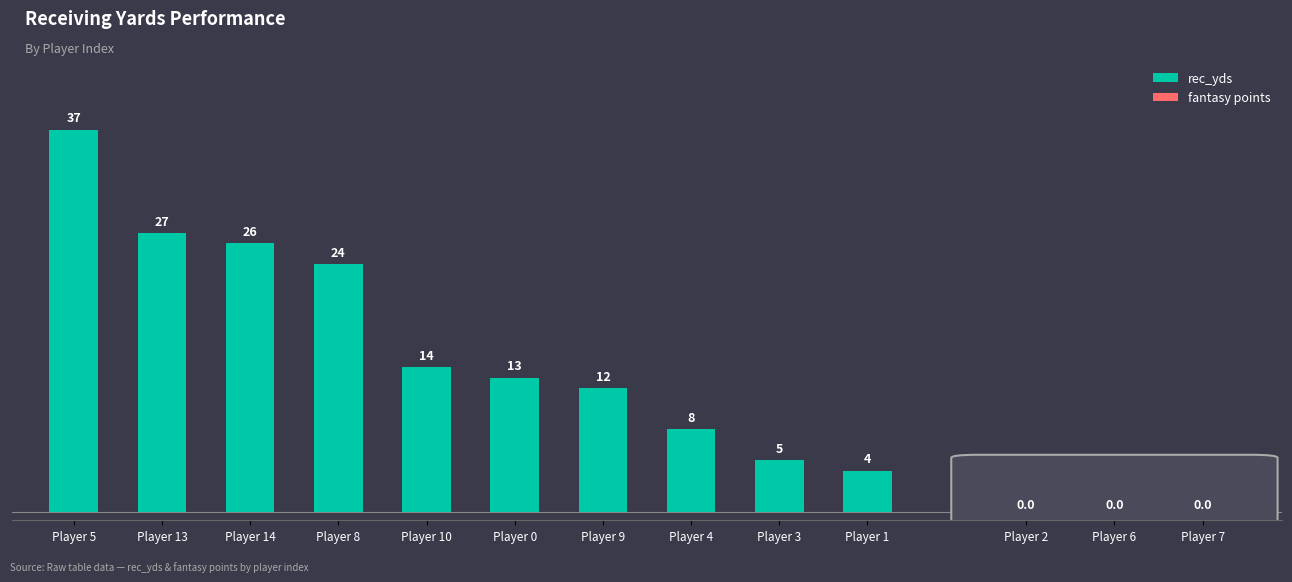

What is the sum of the values at Player 14 and Player 10?

40